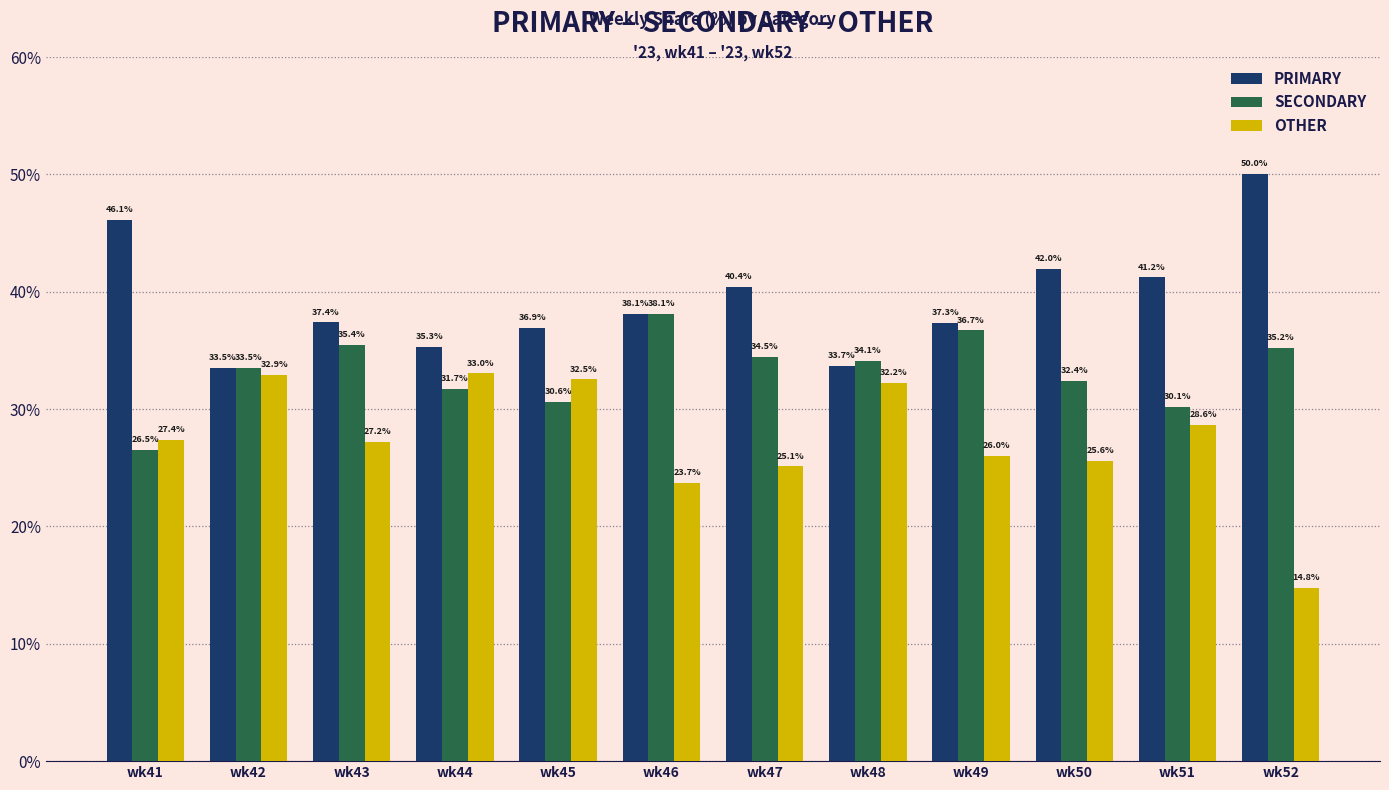

What are all the series names shown in the legend?

PRIMARY, SECONDARY, OTHER